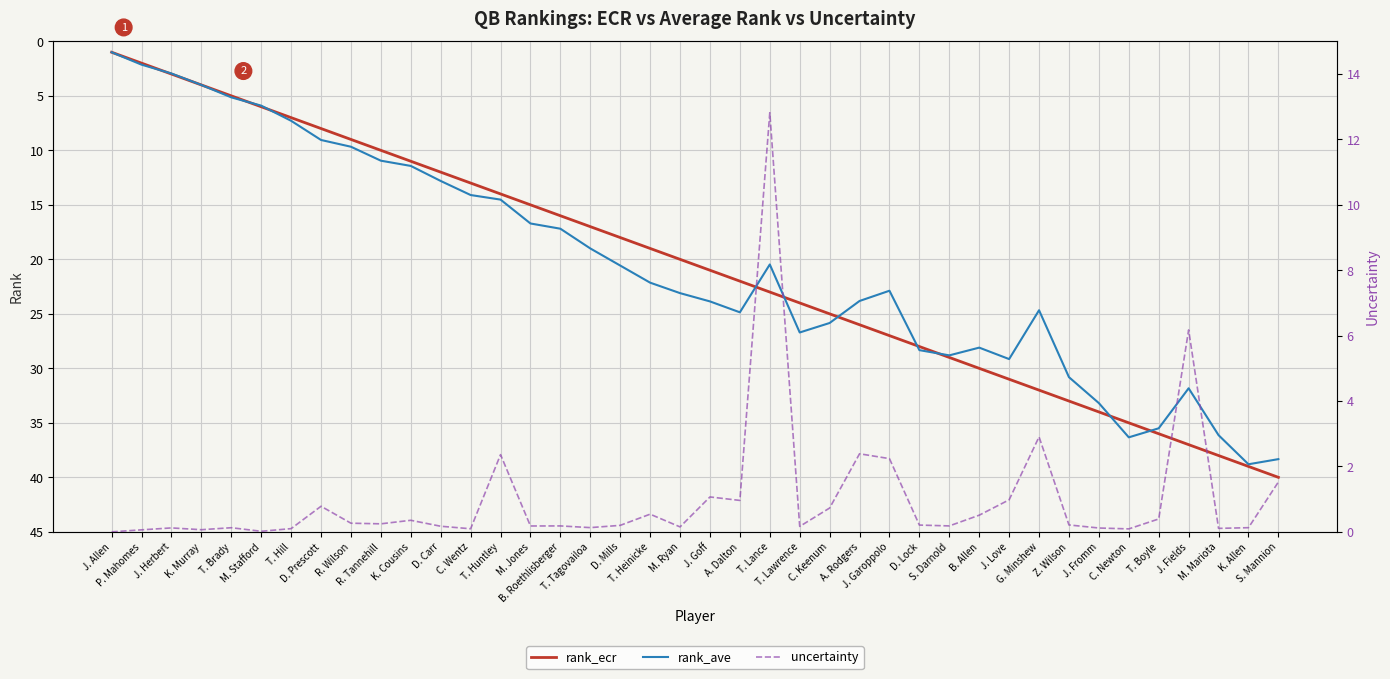

True or false: uncertainty and rank_ecr cross at least once.

False